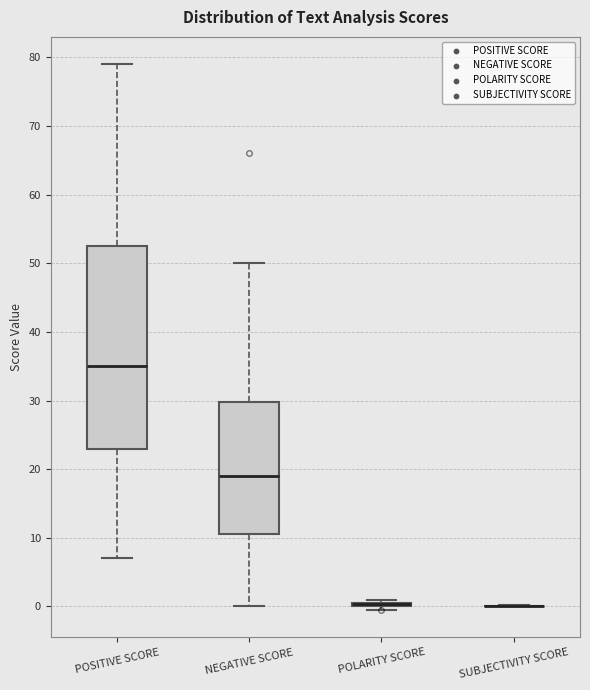

Where is the upper edge of the box for NEGATIVE SCORE on the y-axis? The values are not printed on the chart, so give them approximately, as read against the axis.

30